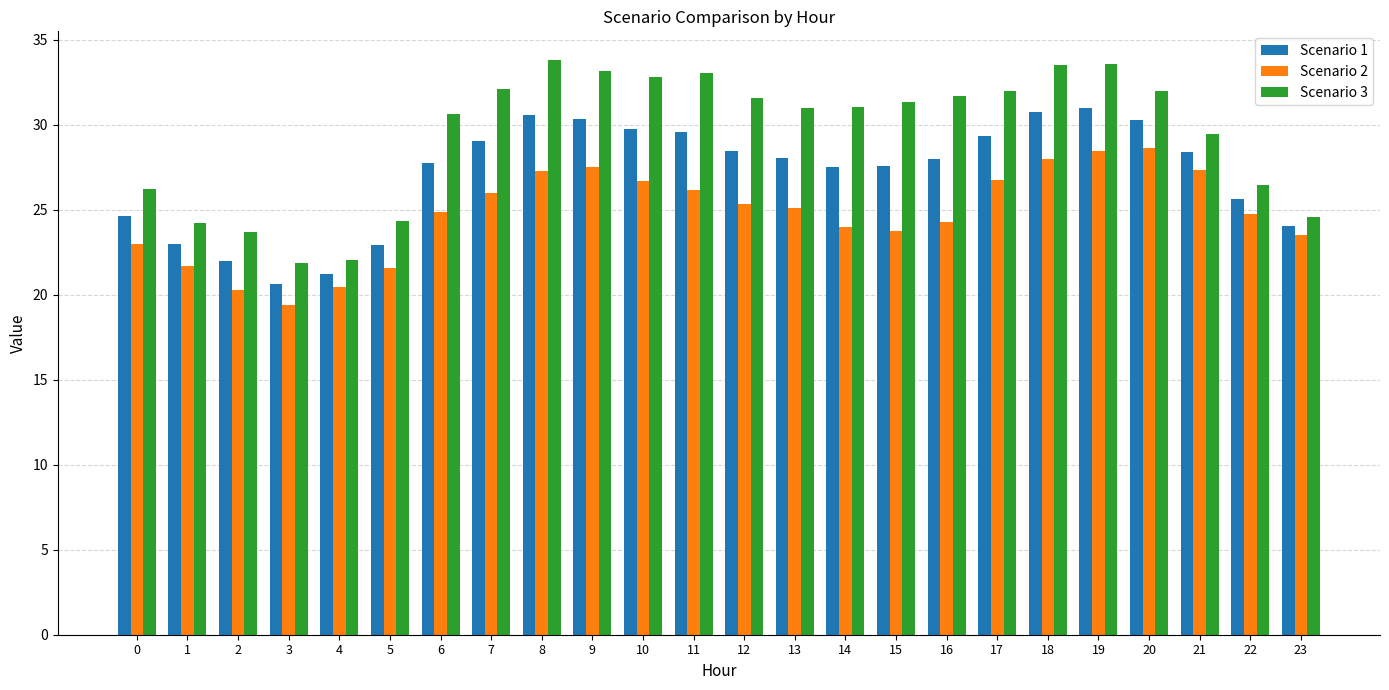

What is the value of the Scenario 2 bar at the 22nd from the left?

27.3